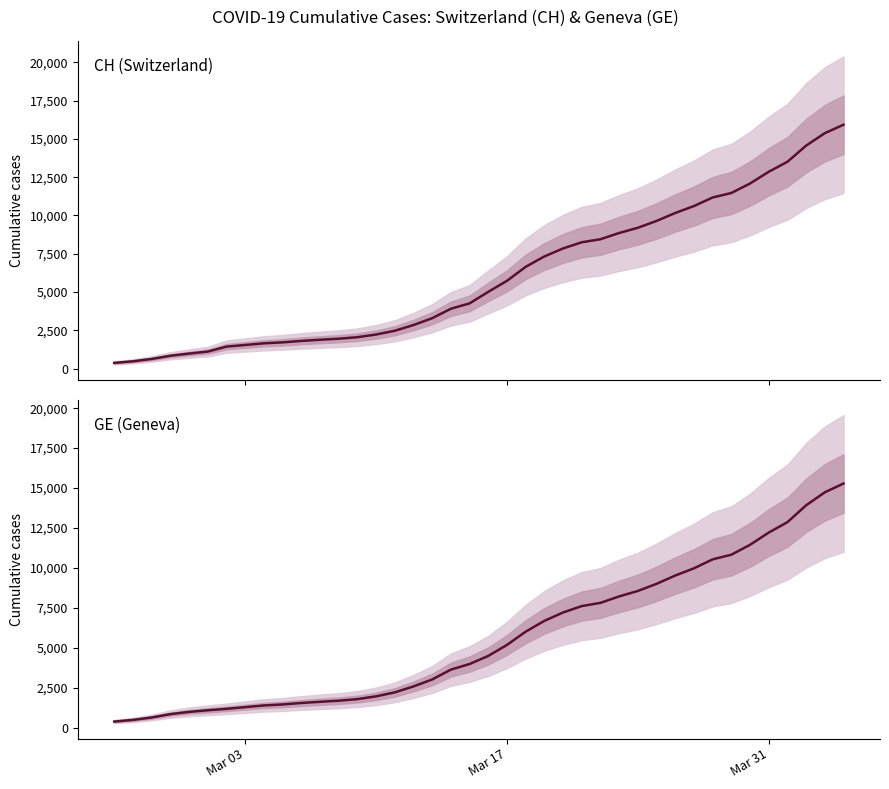

The GE series shows 15212 at 29. True or false?

False